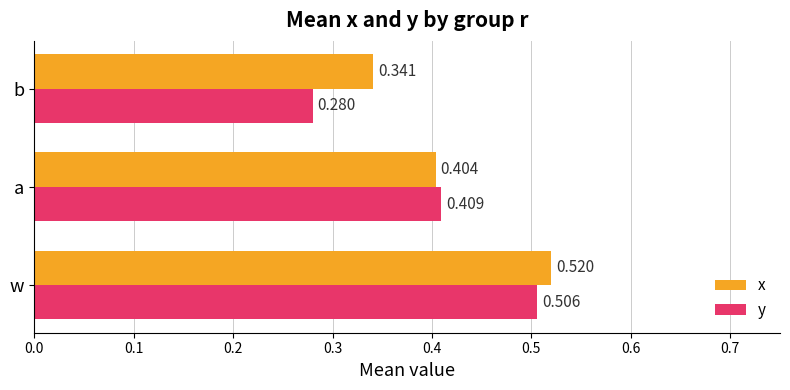

Which series has the largest total across all categories?

x